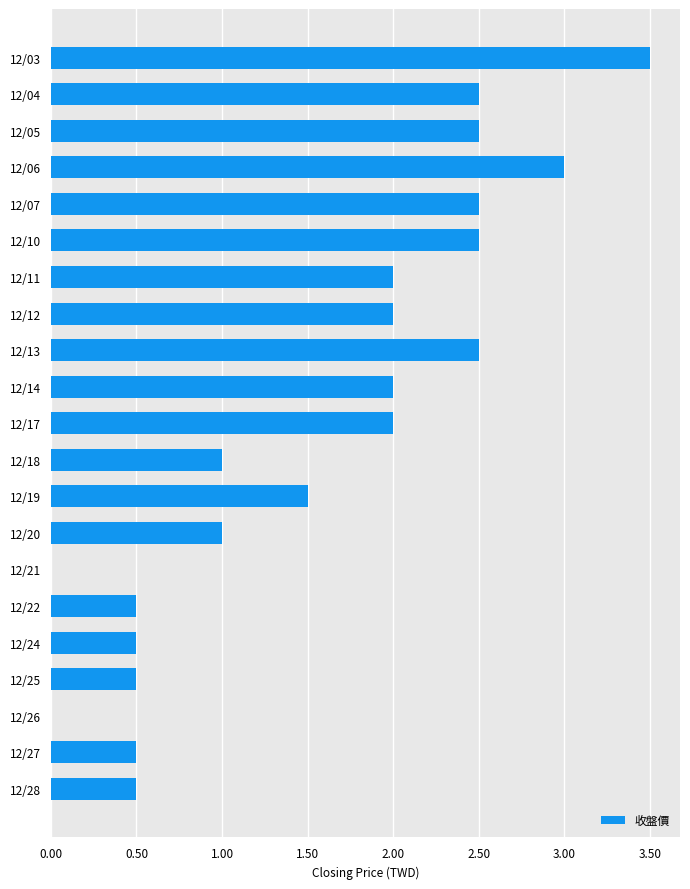

Count the number of data series in this chart.

1